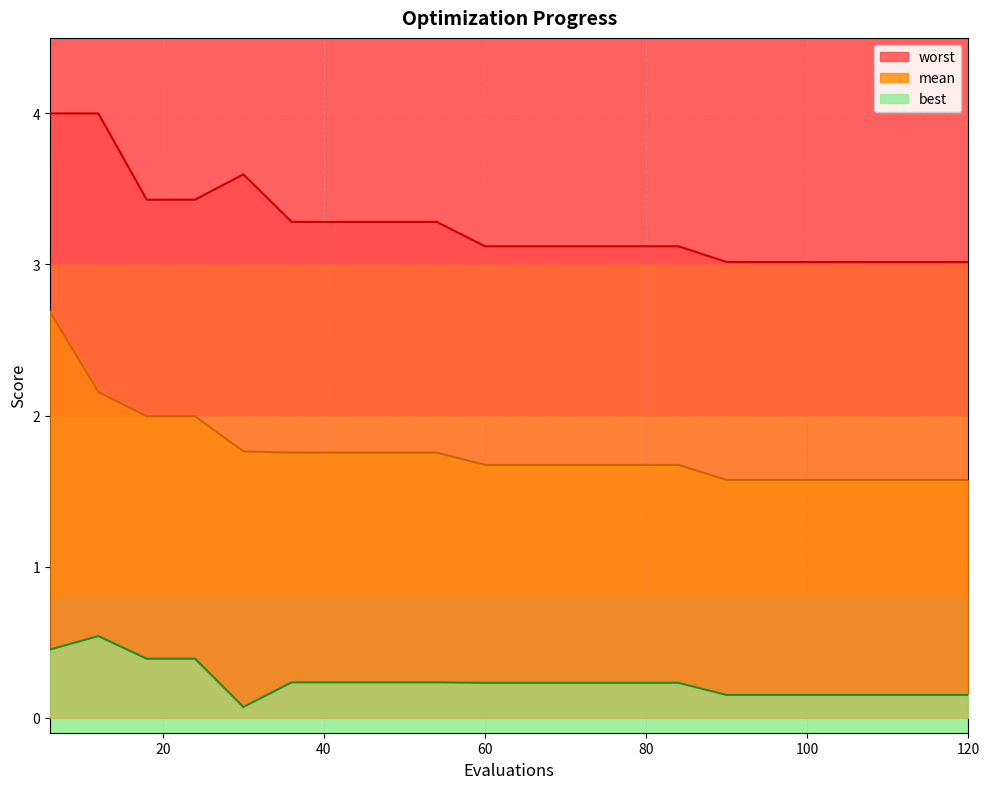

True or false: worst and mean intersect in this chart.

False